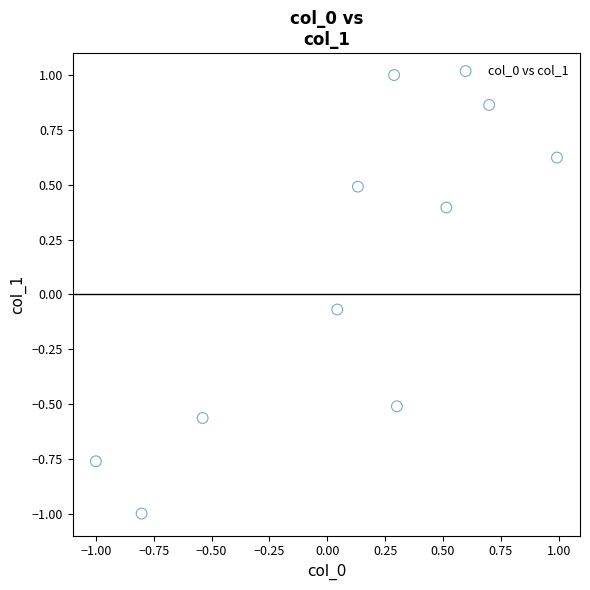

What is the range of Y values (max minus min)?

2.0